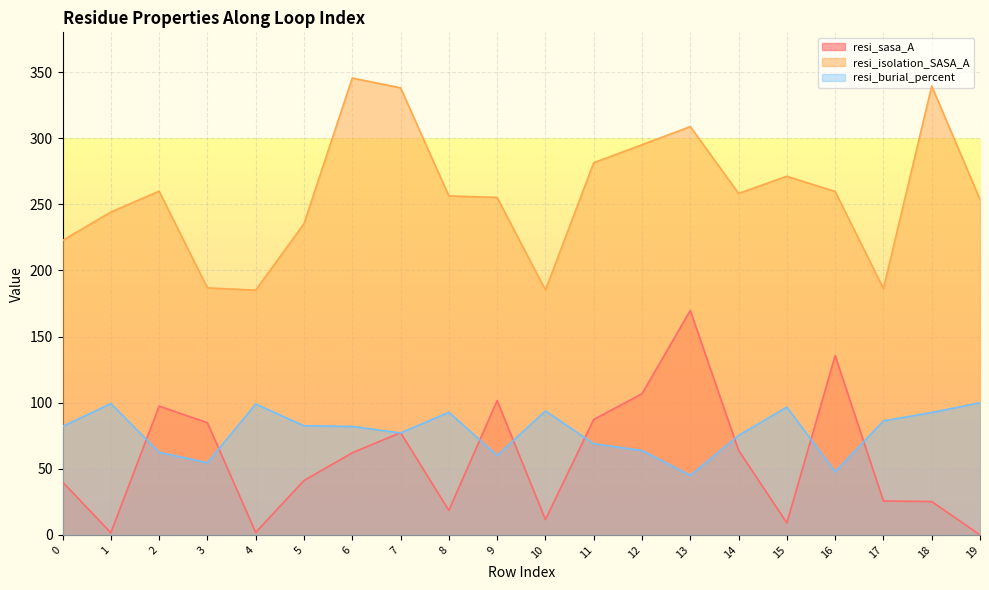

Rank the series by their maximum value, from lowest to highest.

resi_burial_percent, resi_sasa_A, resi_isolation_SASA_A